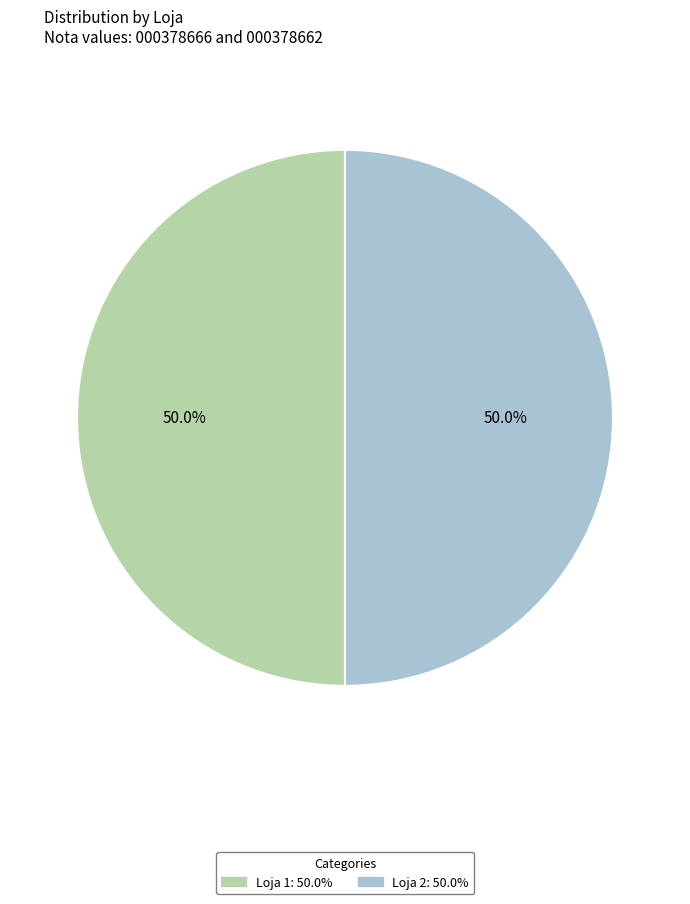

Combined, what portion of the pie is Loja 2 and Loja 1?

100.0%